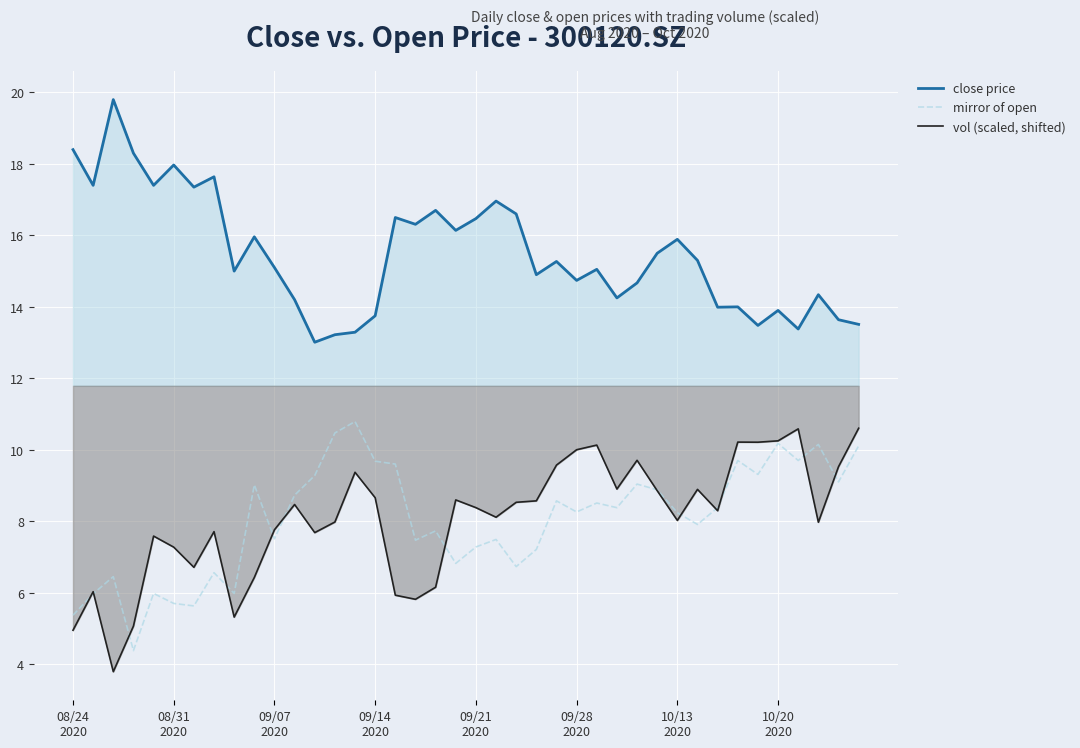

True or false: close price has a value of 32.5 at 09/07
2020.

False